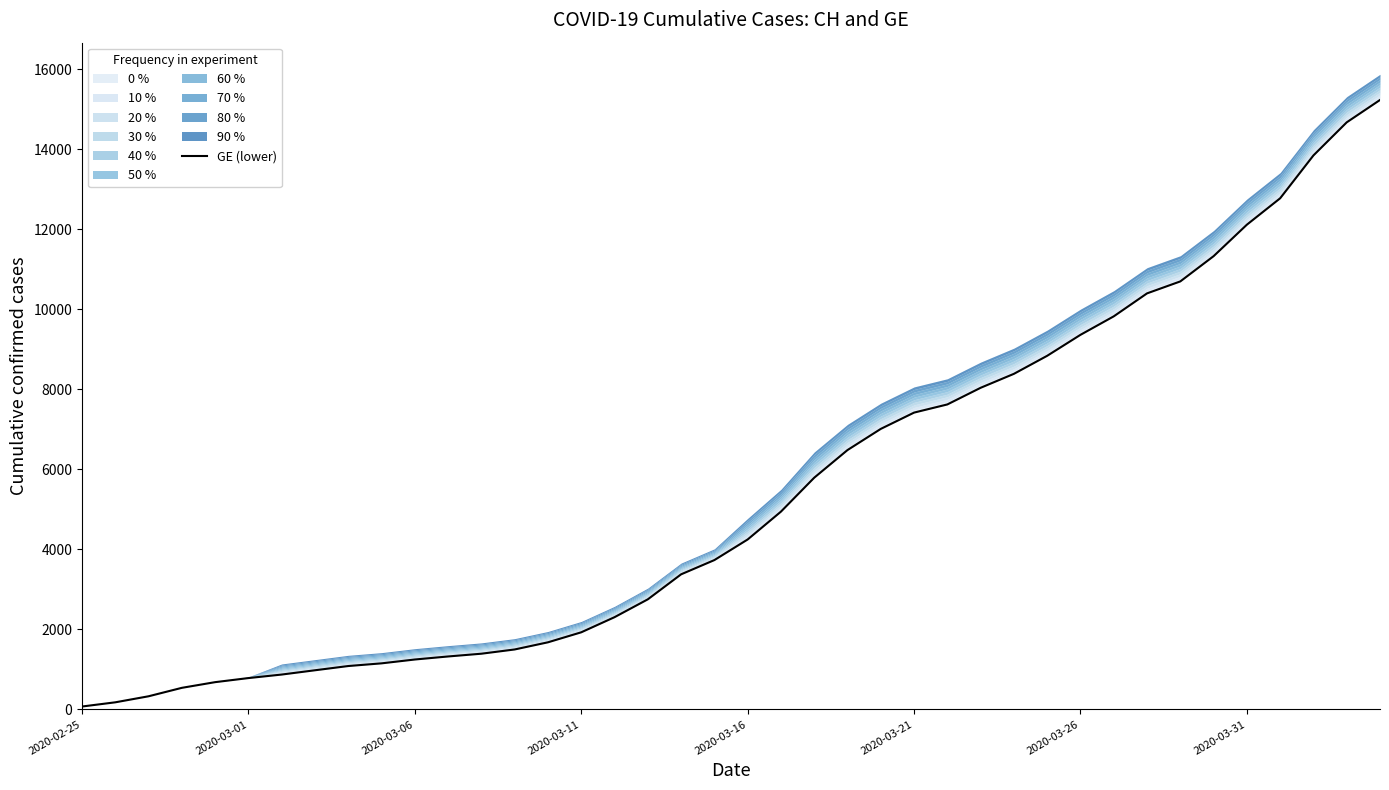

Count the number of categories in the chart.

40